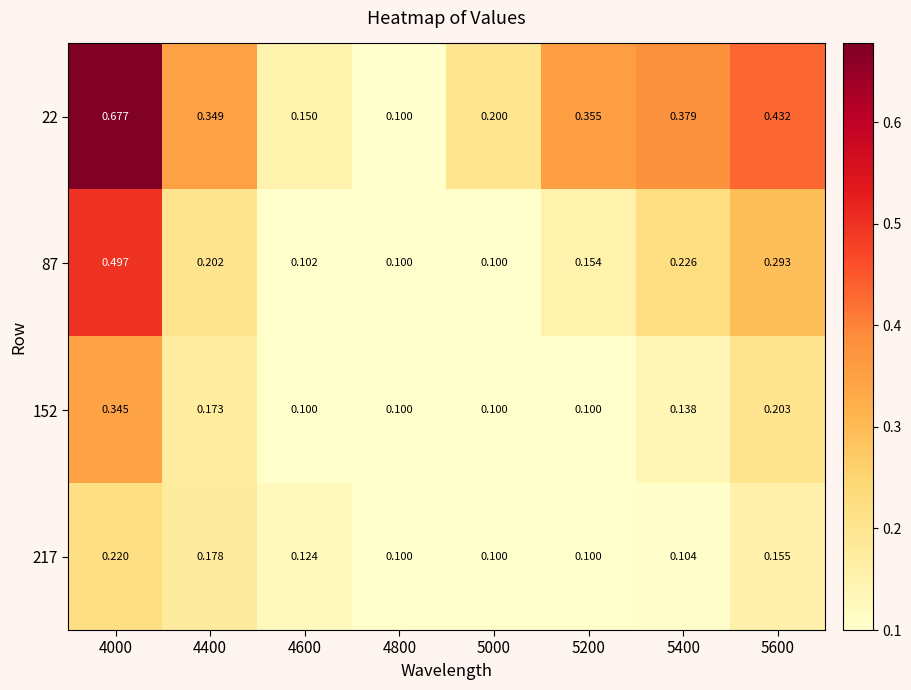

Is the value of 87 at 5600 greater than the value of 22 at 4800?

Yes